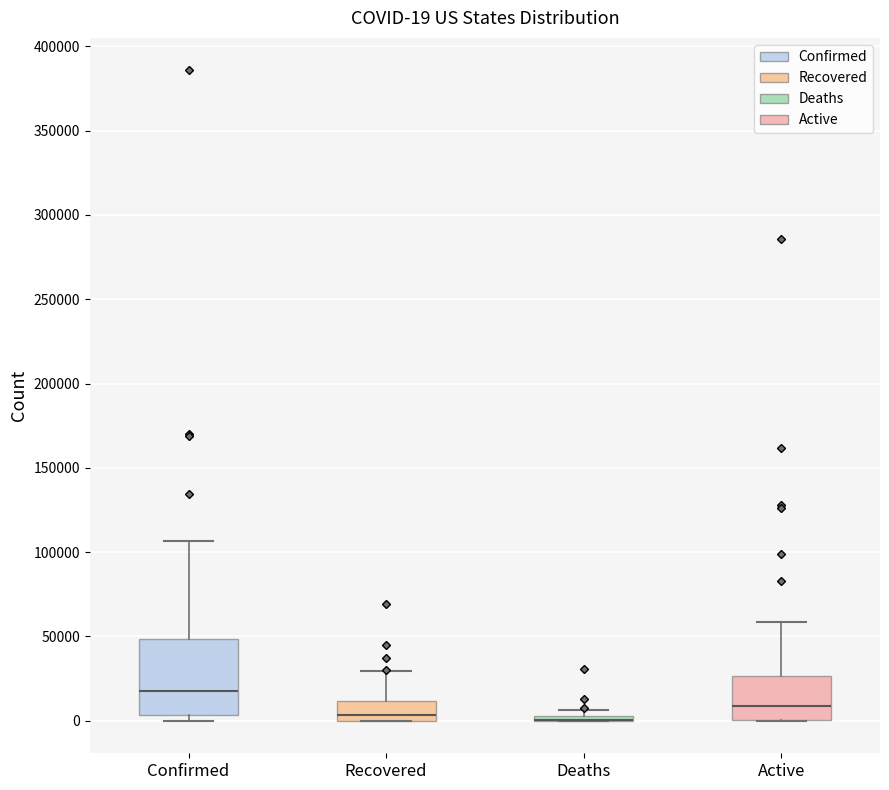

Which box is the tallest, from its lower edge to its upper edge?

Confirmed